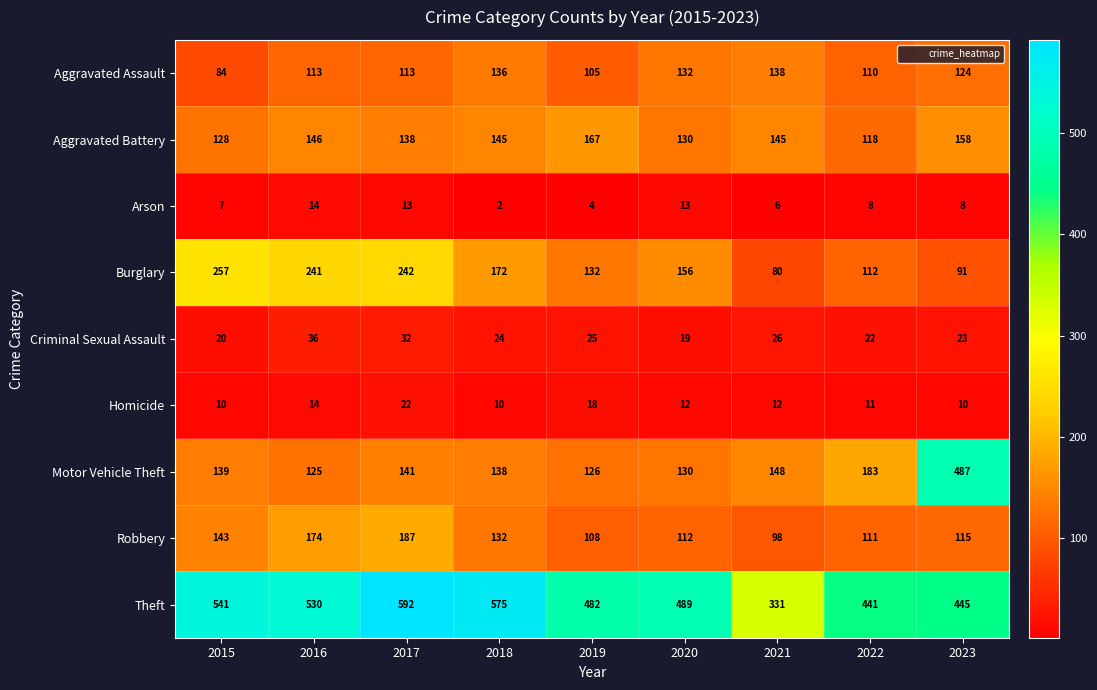

What is the minimum value for Aggravated Battery?

118